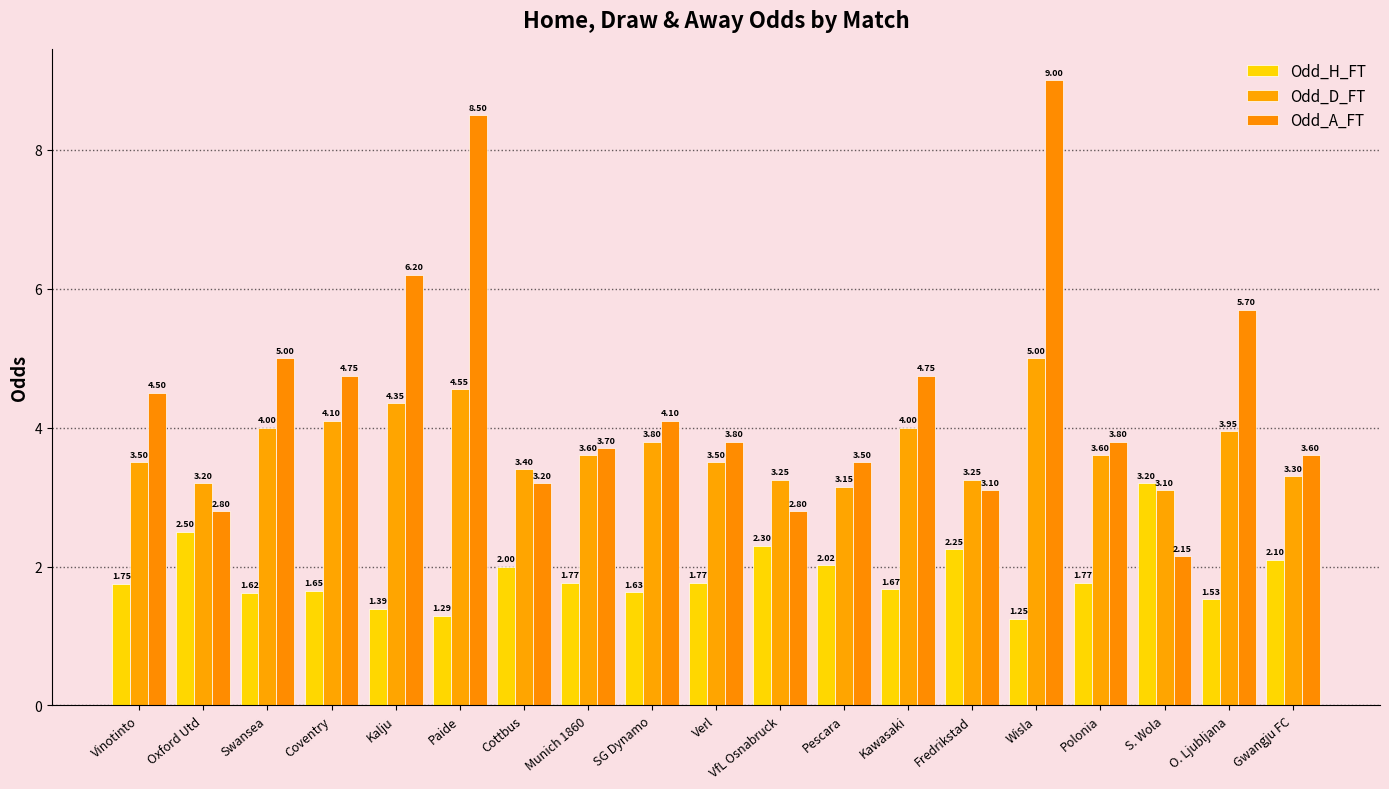

The Odd_D_FT series shows 3.2 at VfL Osnabruck. True or false?

True